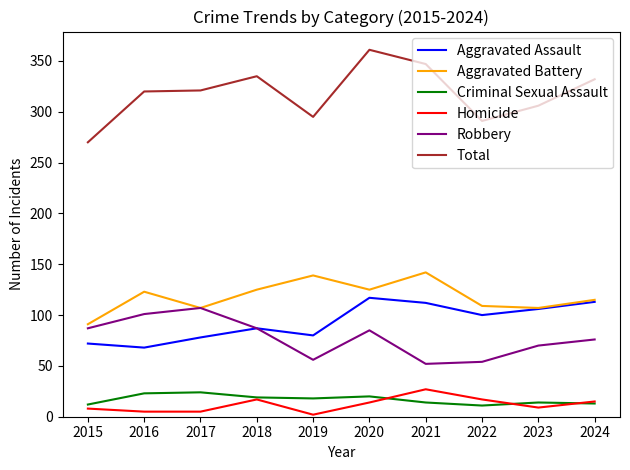

What is the sum of all Homicide values?

119